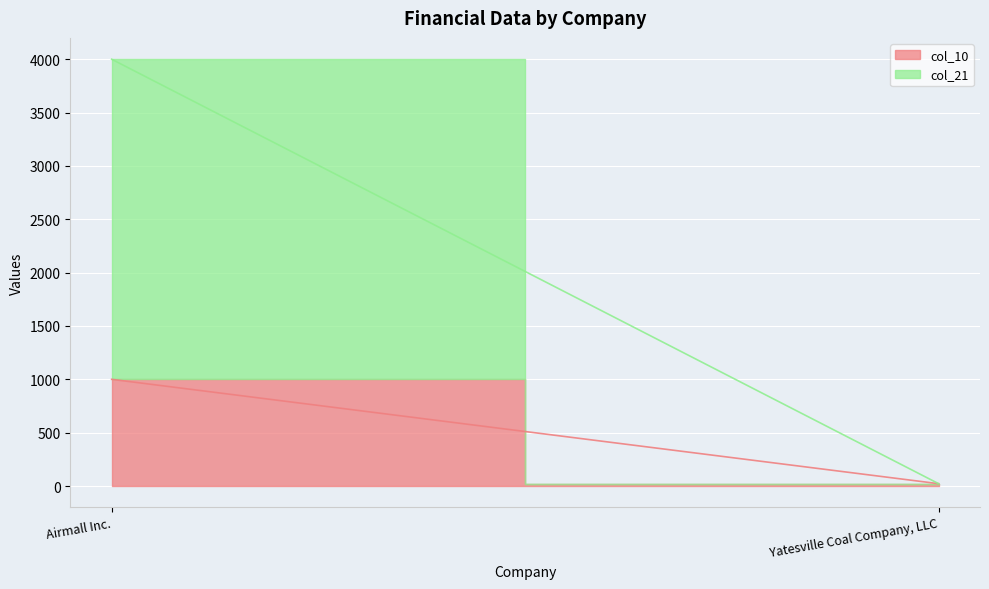

Which series has the largest range (max minus min)?

col_21